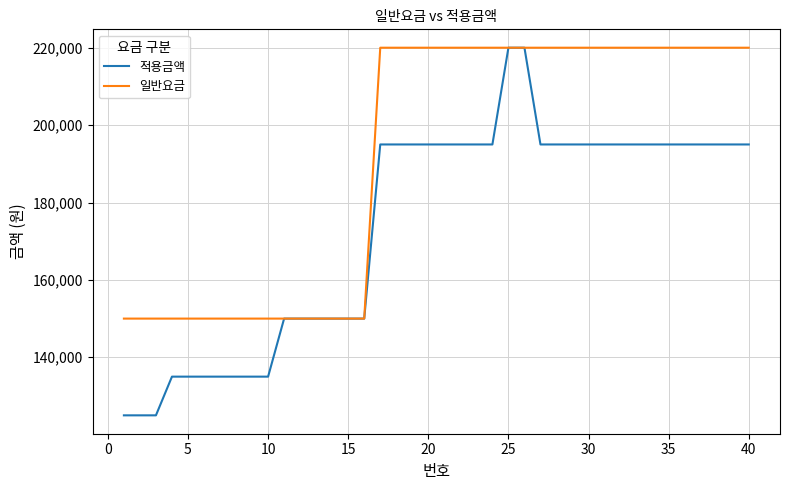

What is the highest value of the 적용금액 series?

220000